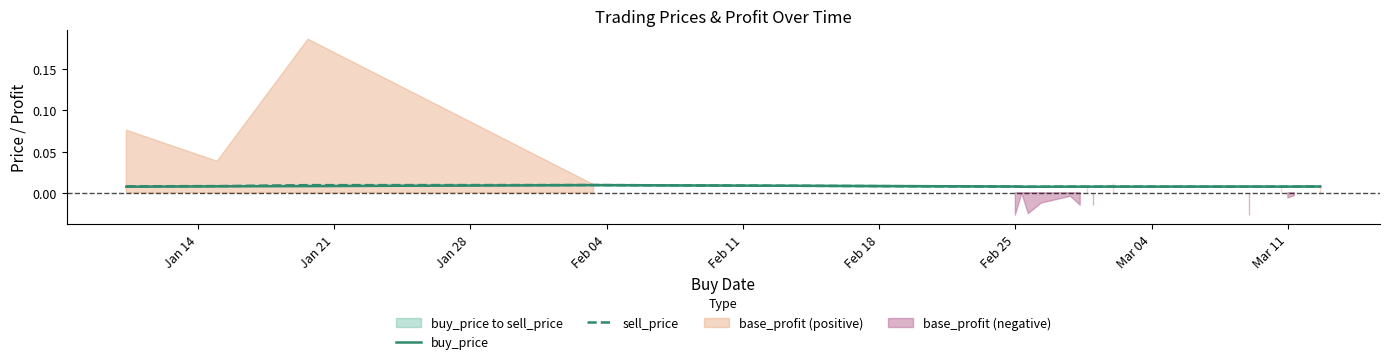

What is the sum of all sell_price values?

0.1